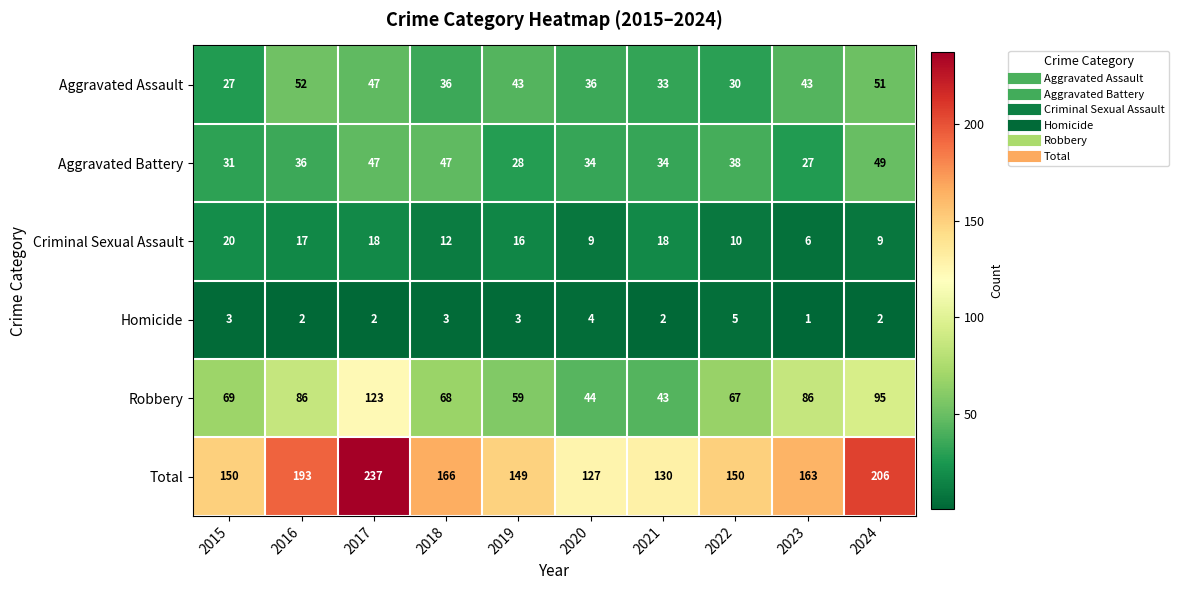

Which series has the largest range (max minus min)?

Total